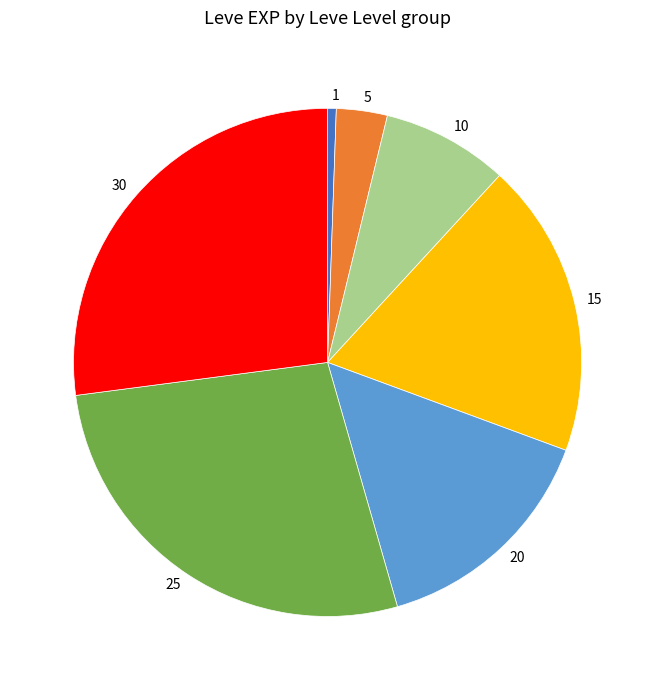

Is it true that 1 is 8% of the pie?

False